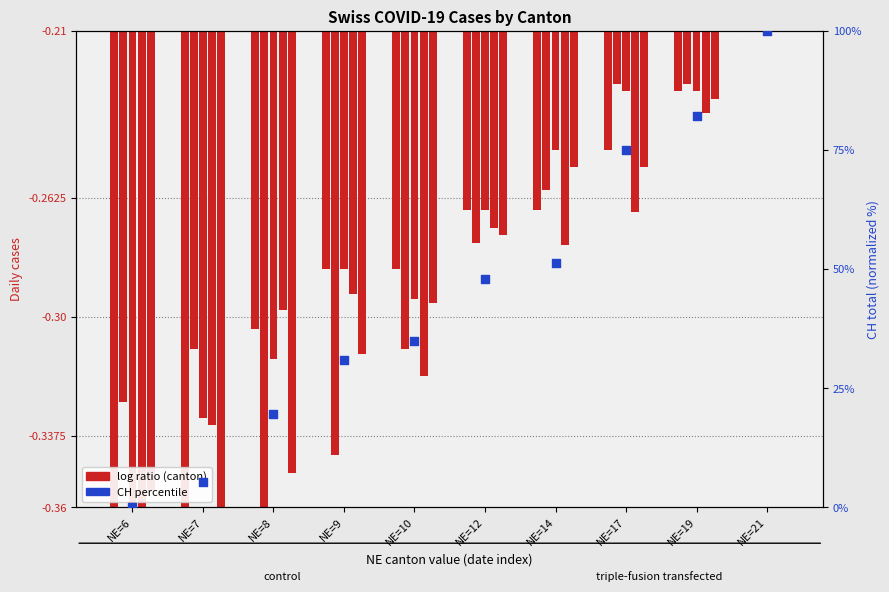

Which has a higher value, NE=8 or NE=12?

NE=12